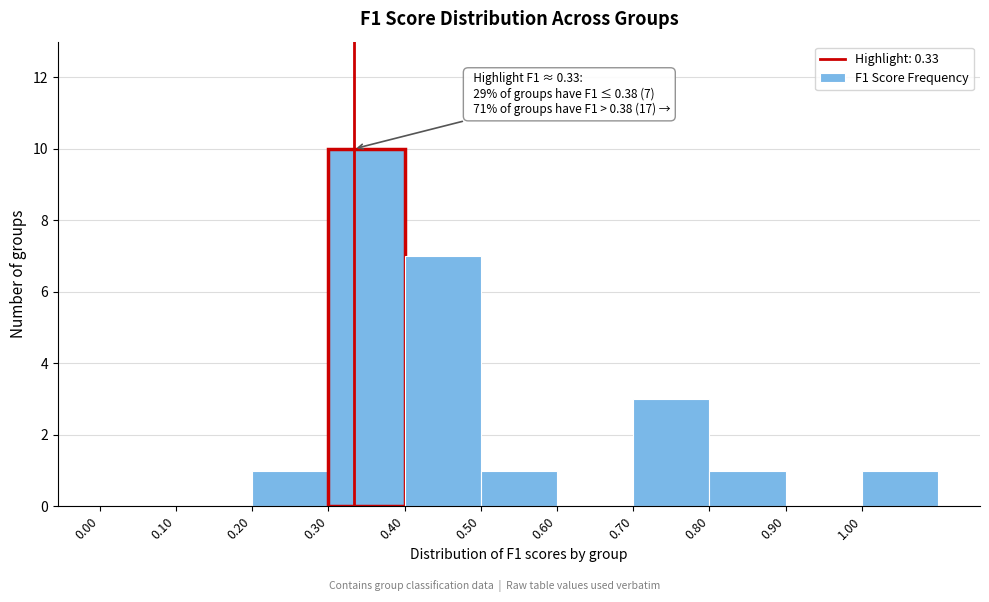

Over which range of the x-axis is the bar tallest?

0.3 to 0.4